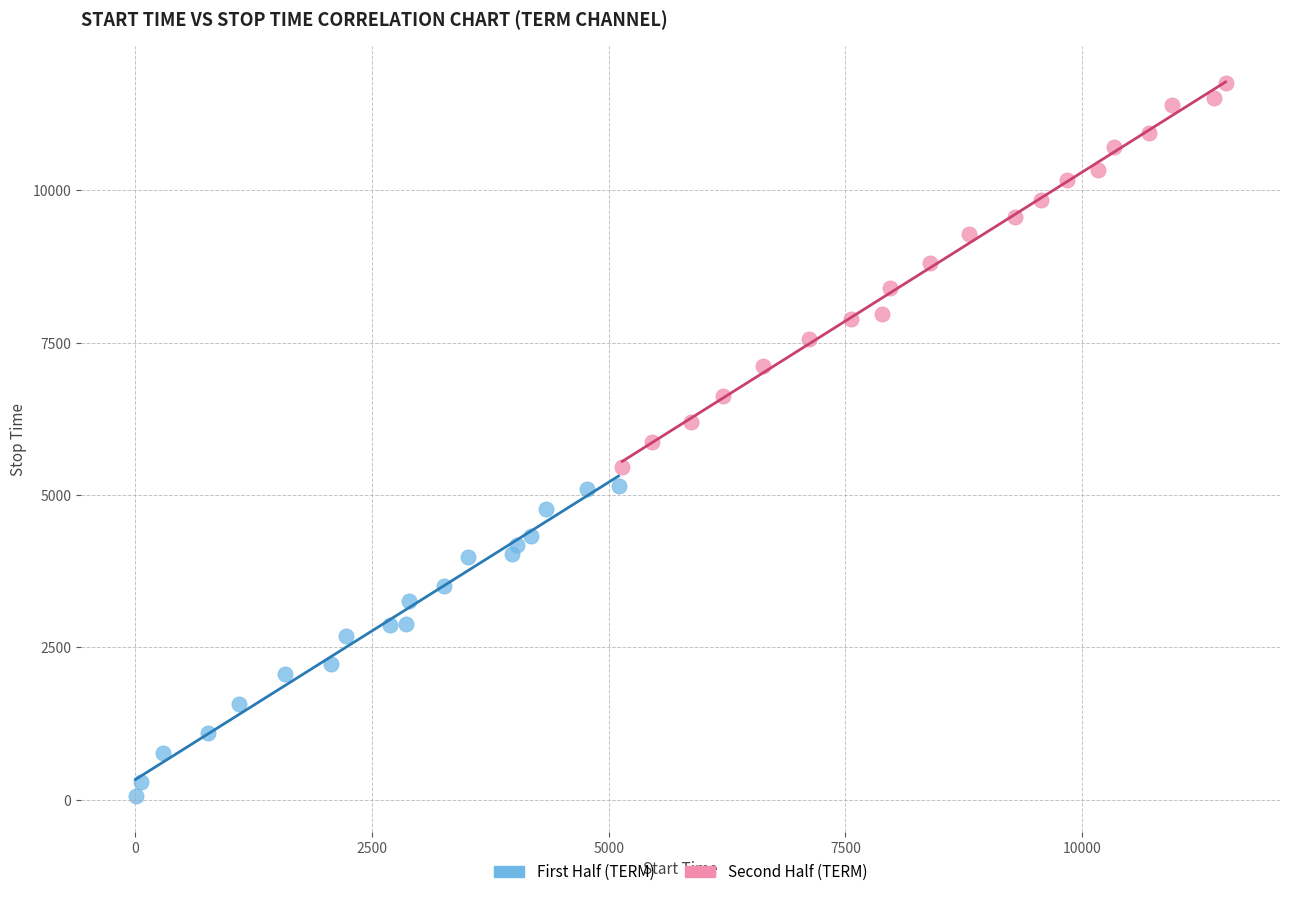

Which series contains the lowest Y value?

First Half (TERM)